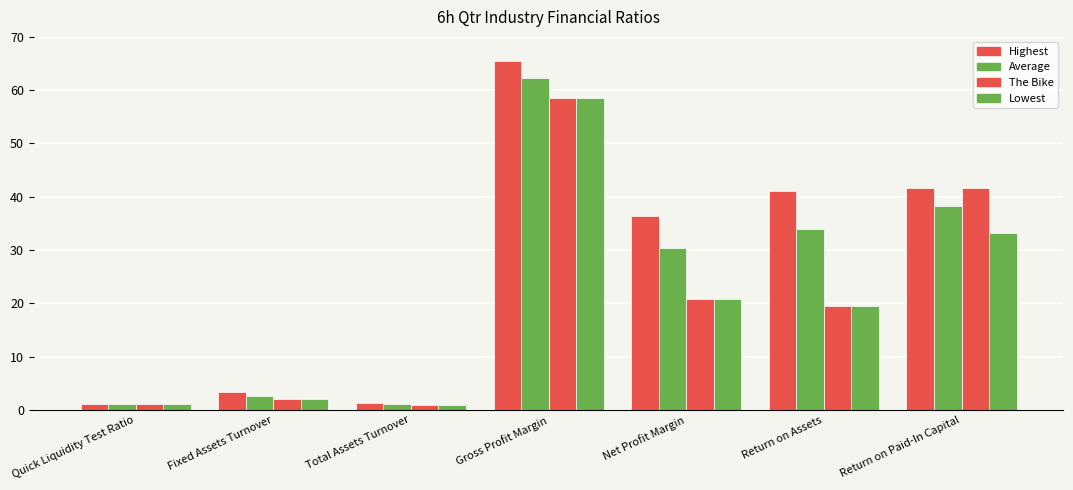

What is the label of the 4th bar from the left?

Gross Profit Margin